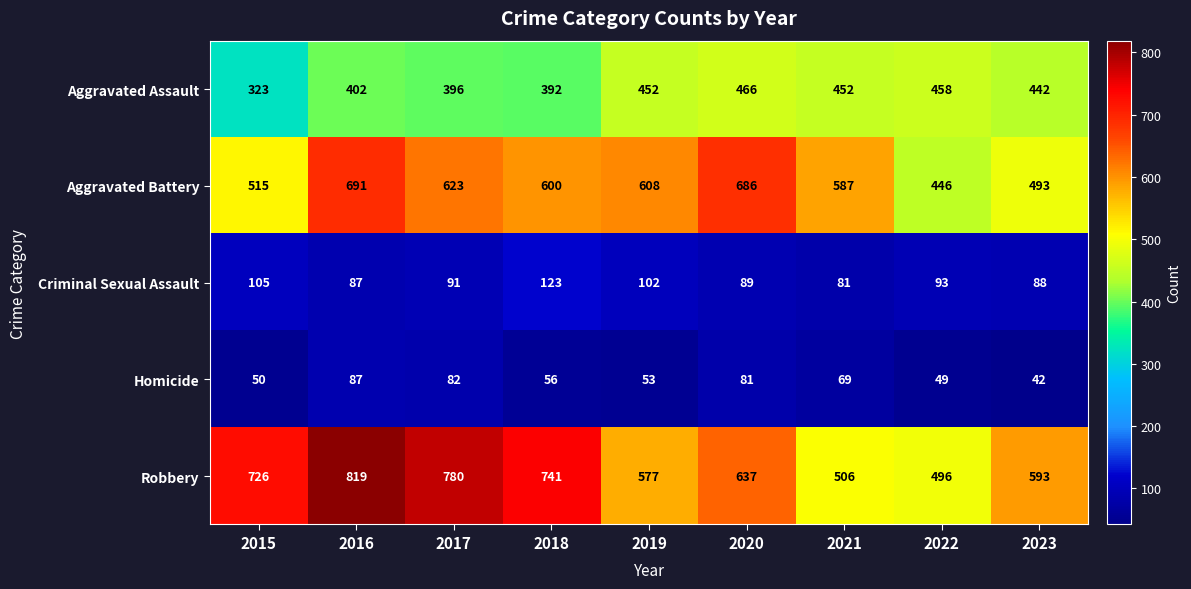

Where does the Criminal Sexual Assault series first go above 91?

2015